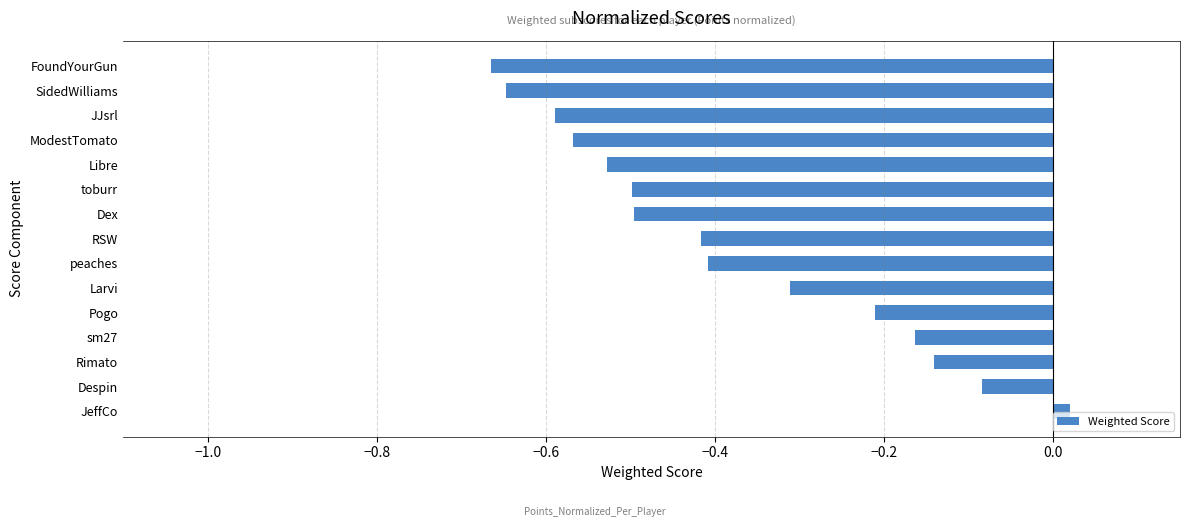

What is the difference between the maximum and minimum values?

0.7